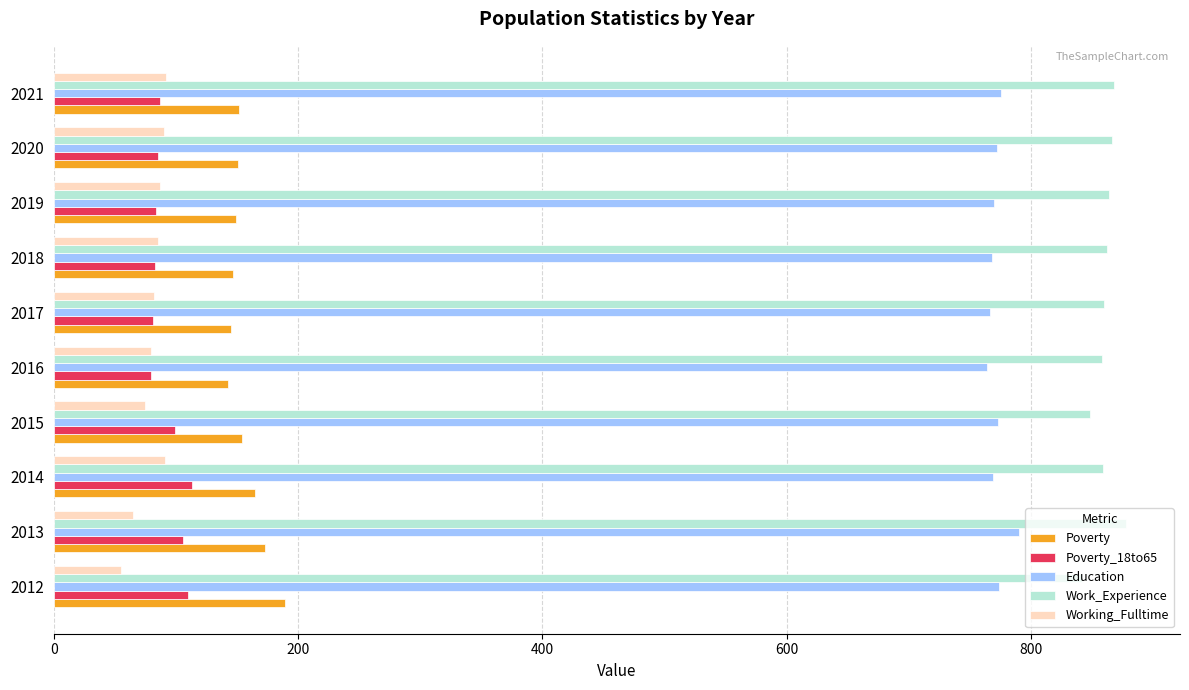

Which series has the largest total across all categories?

Work_Experience